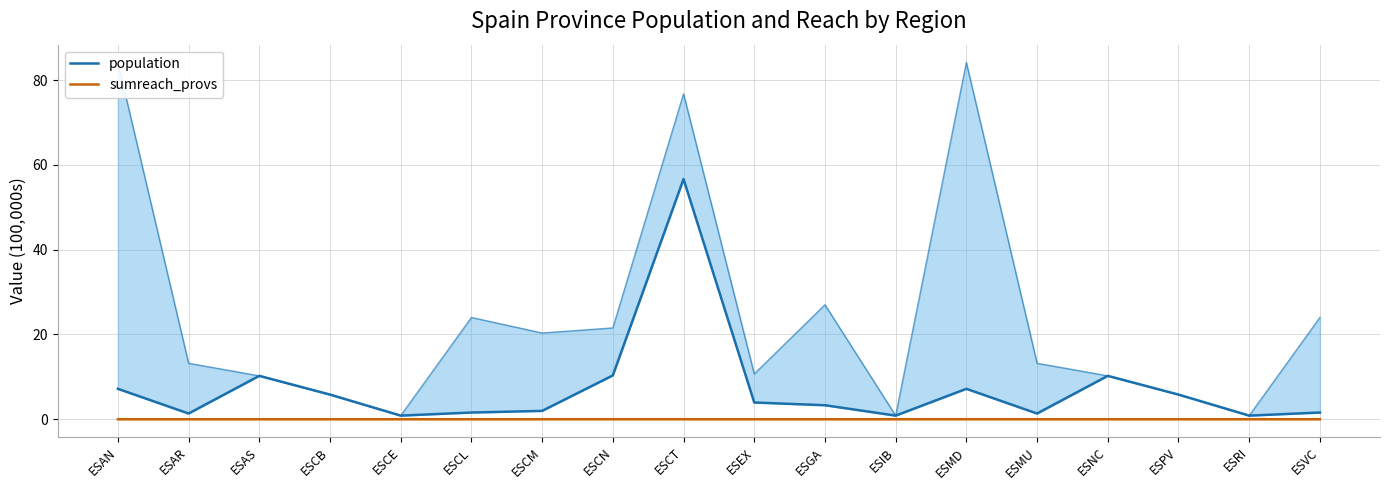

Reading left to right, what are all the values shown in this chart?

population: 7.2	1.3	10.2	5.8	0.8	1.6	2.0	10.3	56.6	3.9	3.3	0.8	7.2	1.3	10.2	5.8	0.8	1.6
sumreach_provs: 0.0	0.0	0.0	0.0	0.0	0.0	0.0	0.0	0.0	0.0	0.0	0.0	0.0	0.0	0.0	0.0	0.0	0.0